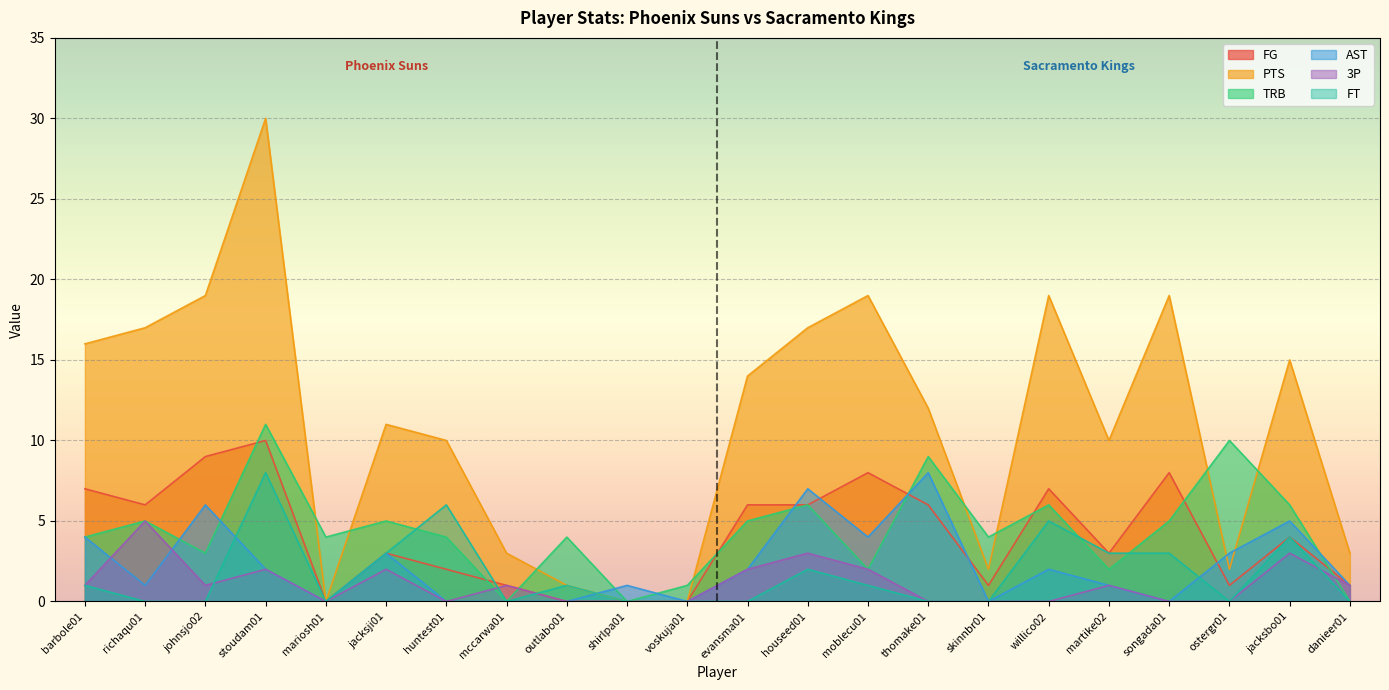

Which category has the lowest value across all series?

mariosh01